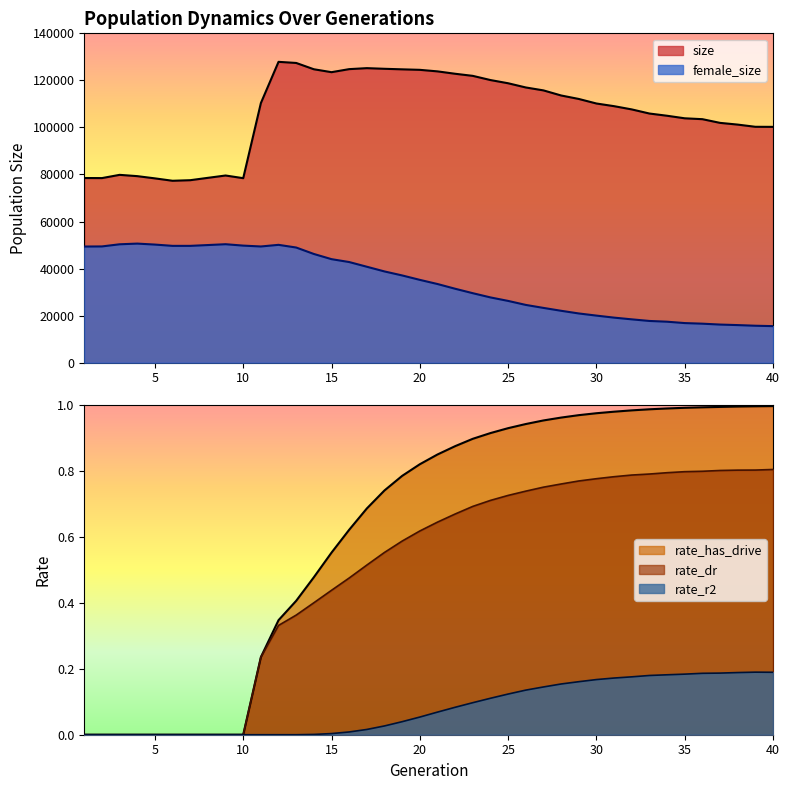

How many lines are shown in the chart?

5